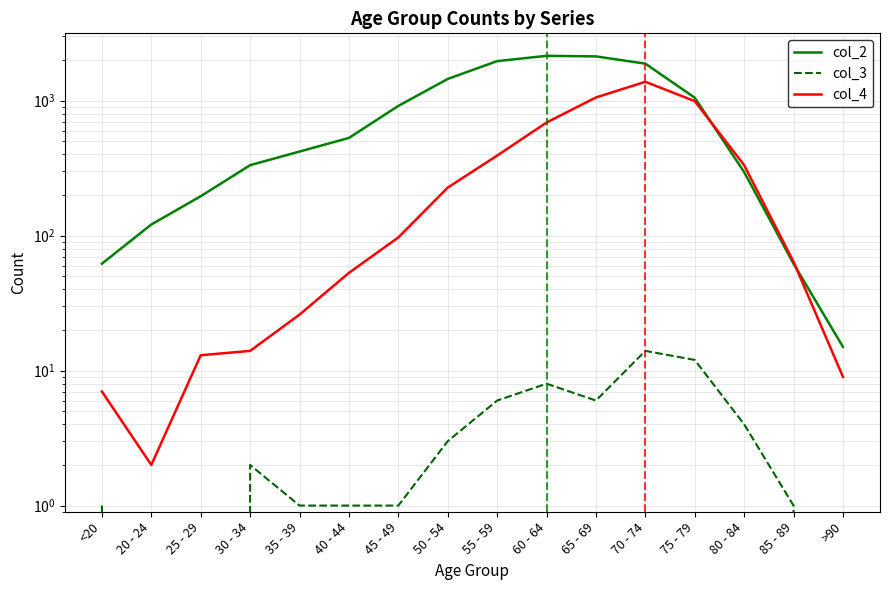

Is the value of col_4 at 80 - 84 greater than the value of col_3 at 70 - 74?

Yes